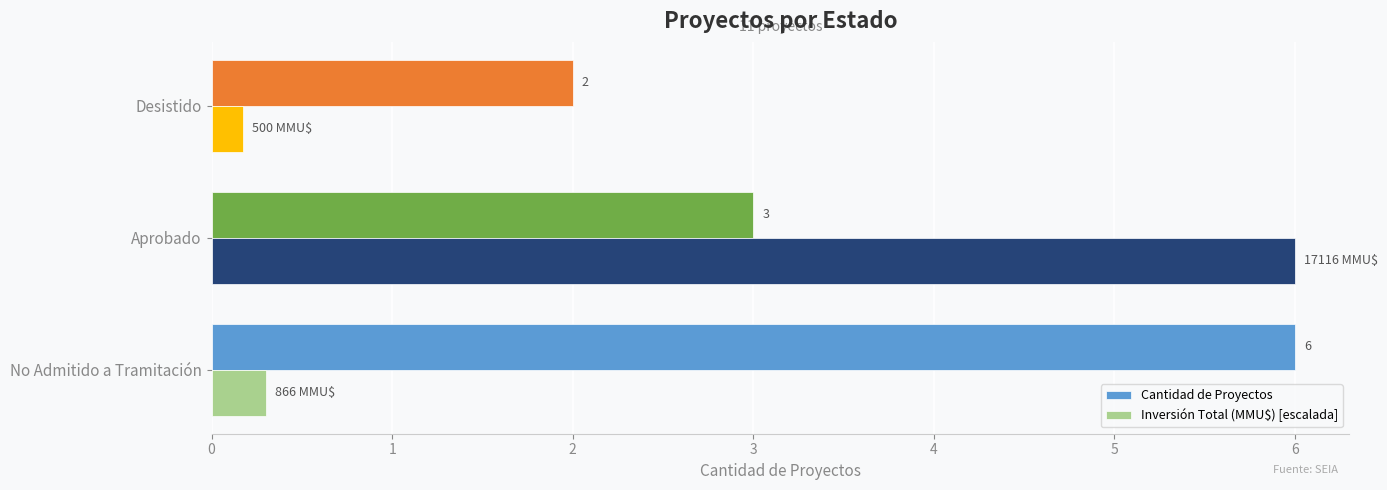

At how many categories does at least one series exceed 0?

3